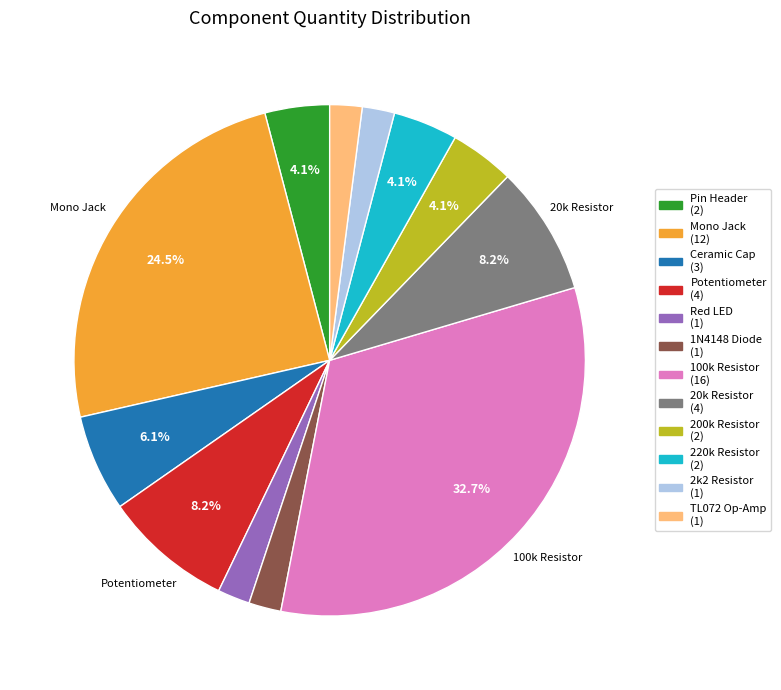

Count the number of slices in the pie.

12